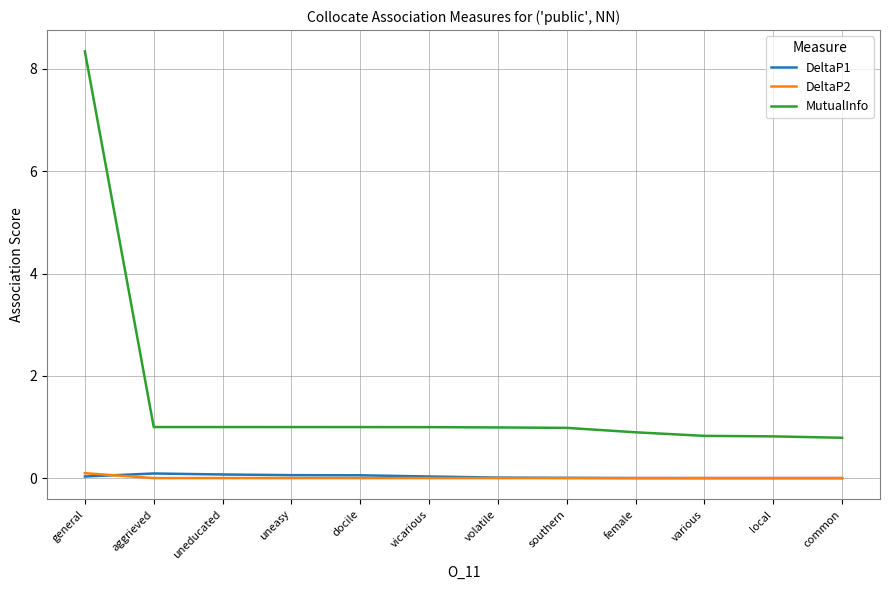

What is the sum of all DeltaP1 values?

0.4